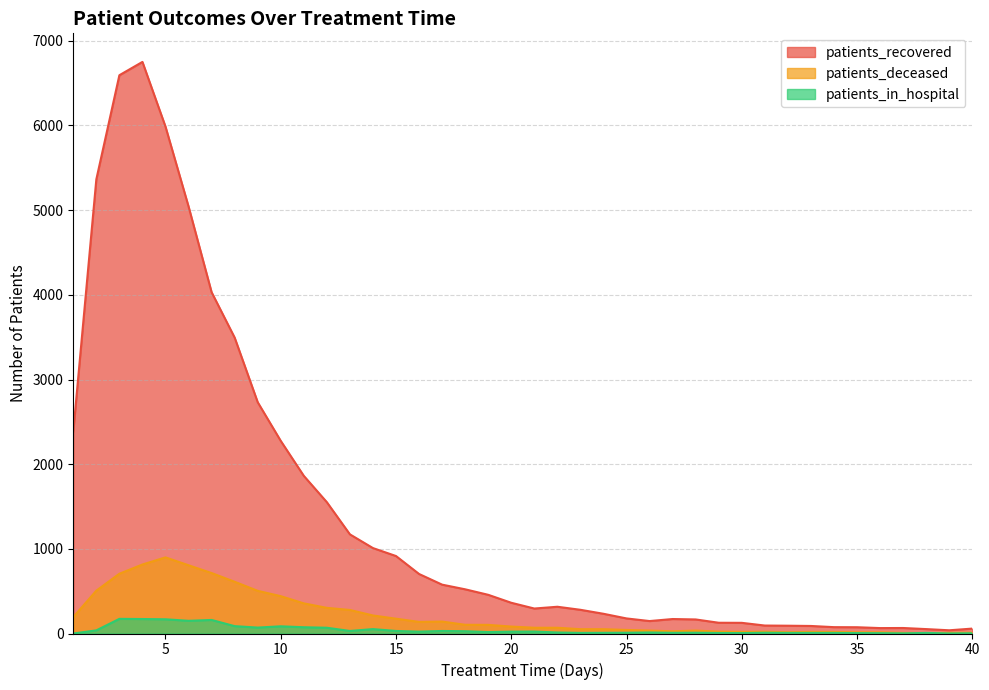

True or false: patients_recovered has more than 2 points higher than both neighbors.

True